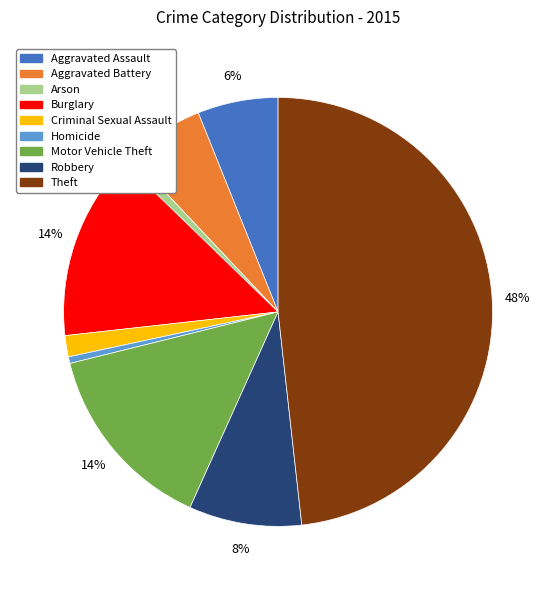

Which slice is the largest?

Theft